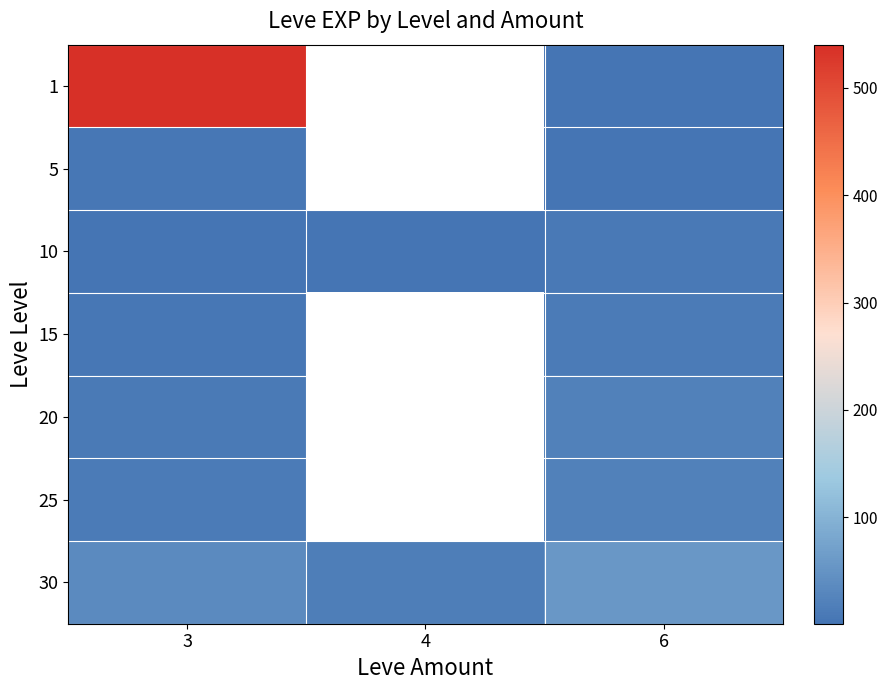

What value does the 1 series have at 3?

540.0